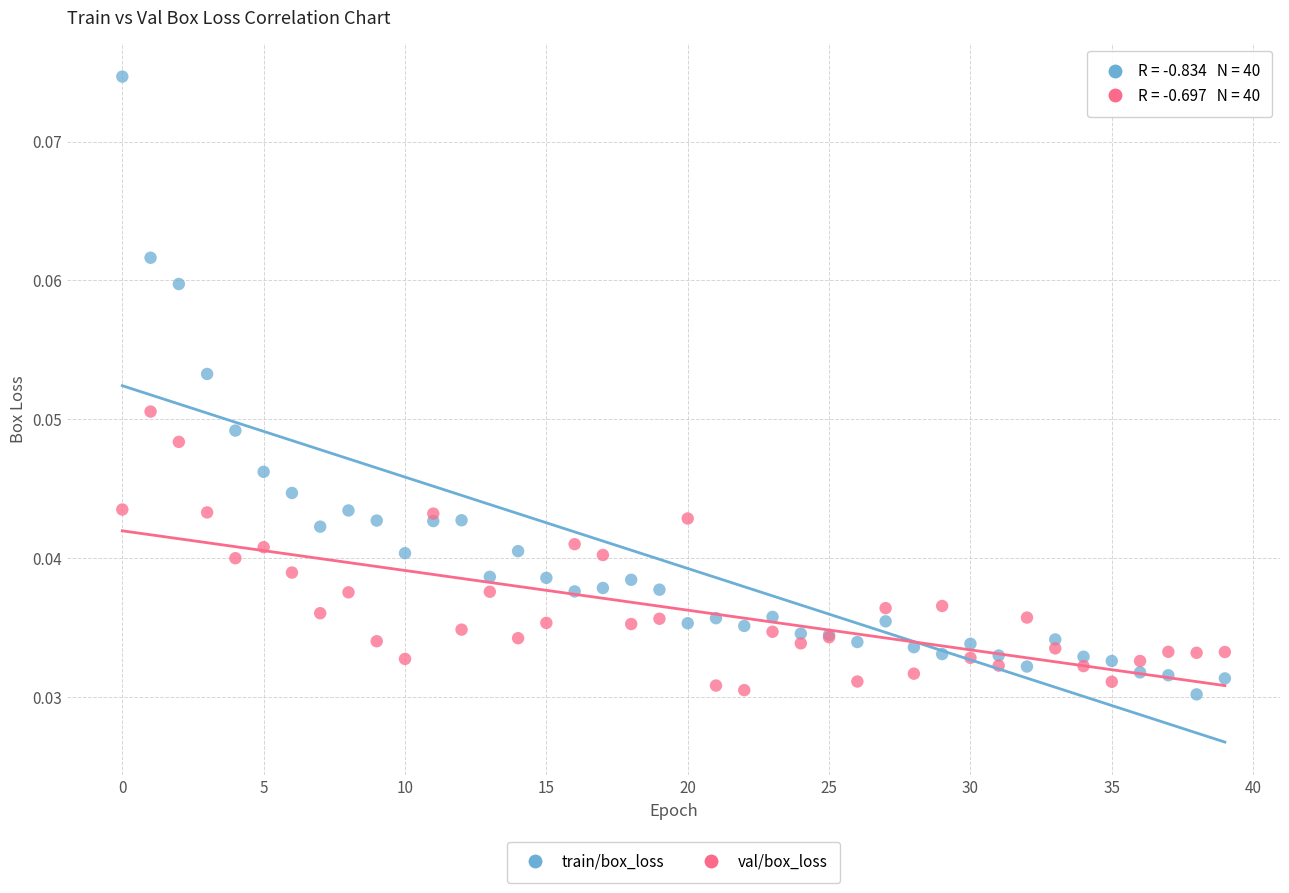

Which series contains the highest Y value?

train/box_loss